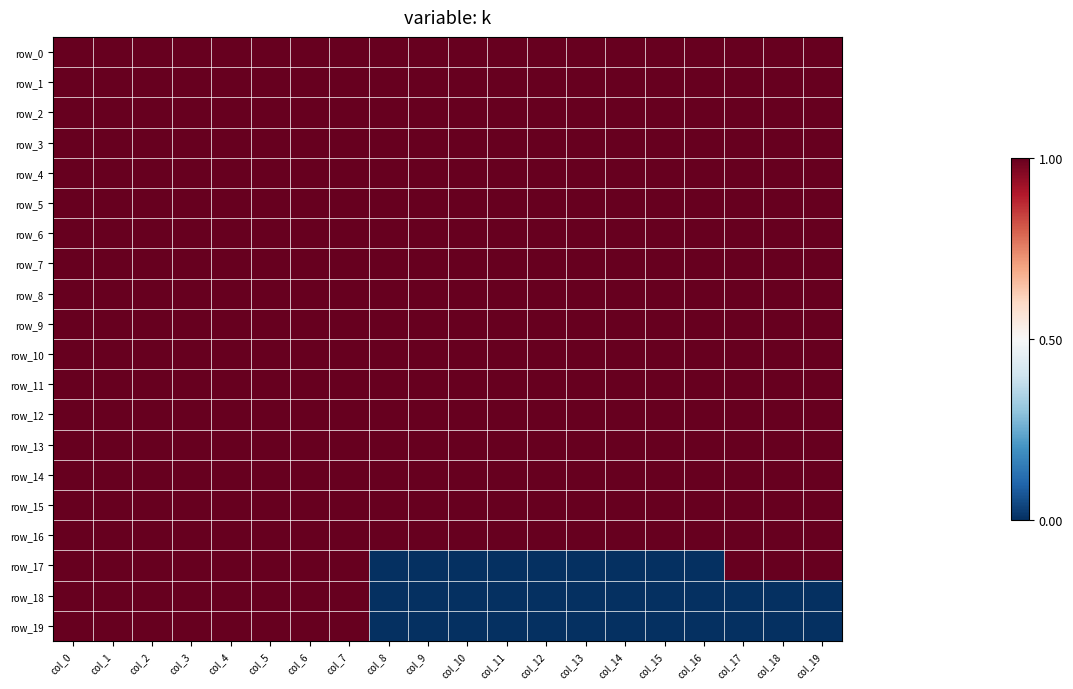

True or false: row_11 has a value of 1 at col_2.

True